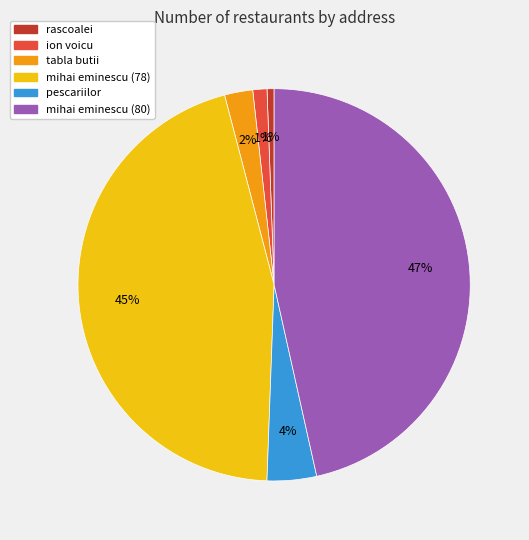

To the nearest percent, what portion does ion voicu represent?

1%